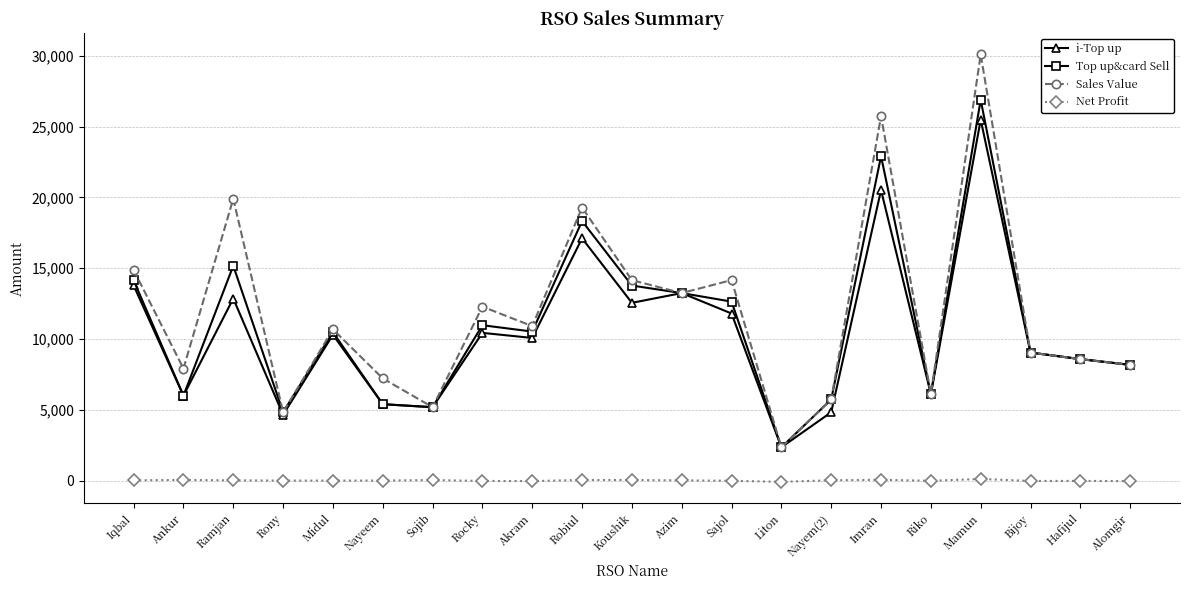

Between Nayem(2) and Alomgir, which series saw the biggest shift?

i-Top up